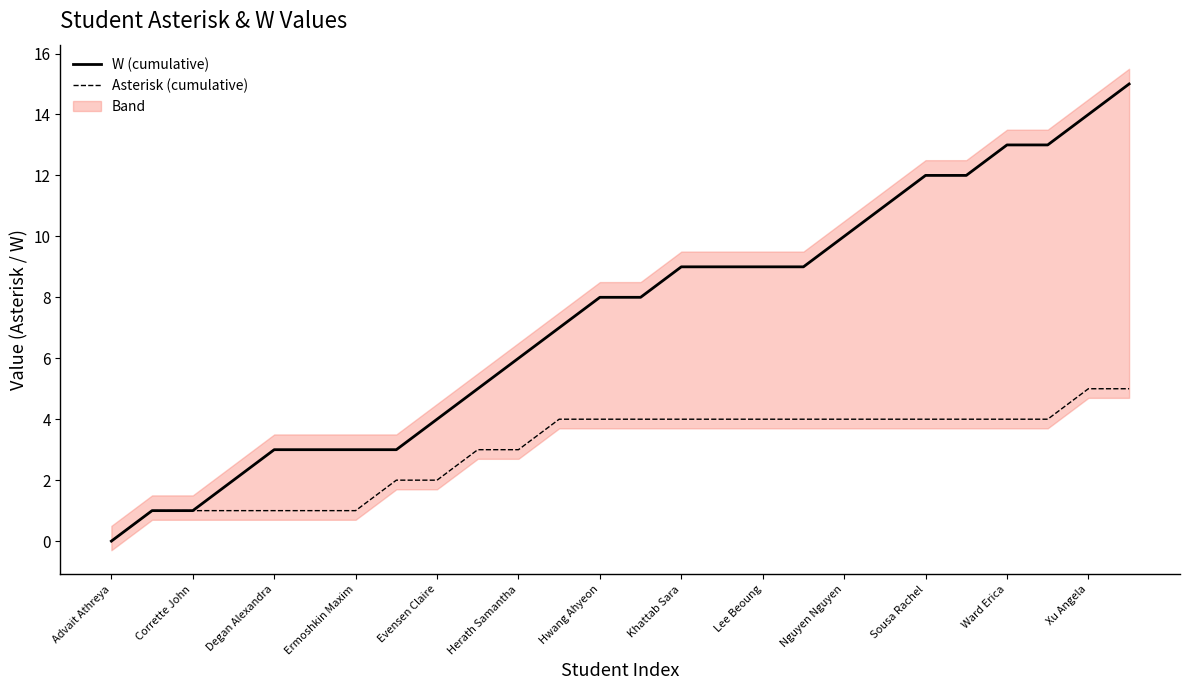

What is the maximum value shown in the chart?

15